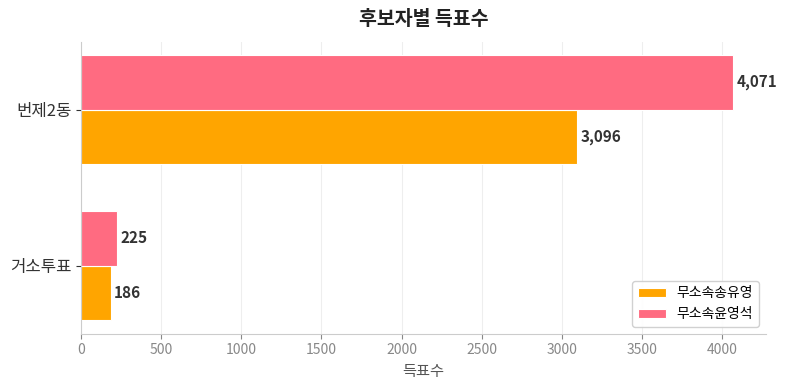

What is the difference between the maximum and minimum values in the 무소속윤영석 series?

3846